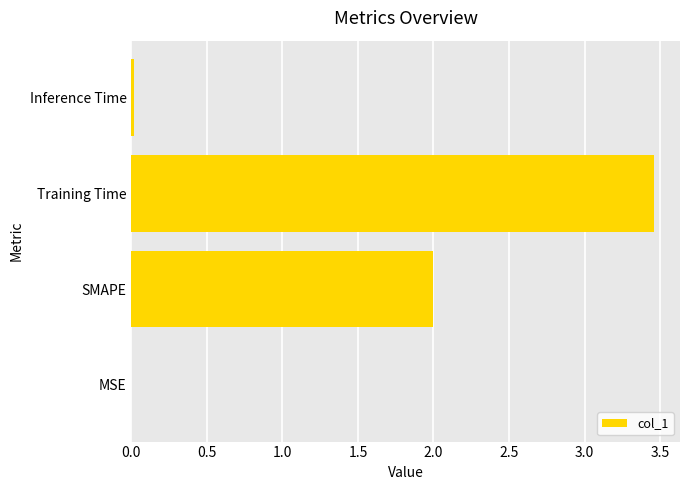

What is the sum of all values?

5.5